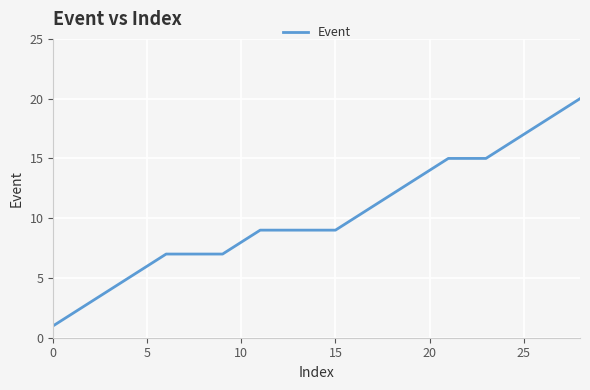

How many lines are shown in the chart?

1